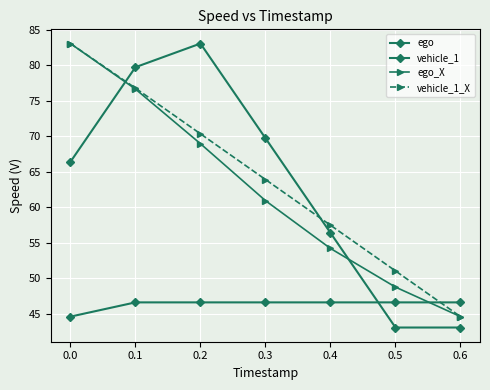

What is the sum of the ego_X values at 0.5 and 0.2?

117.7